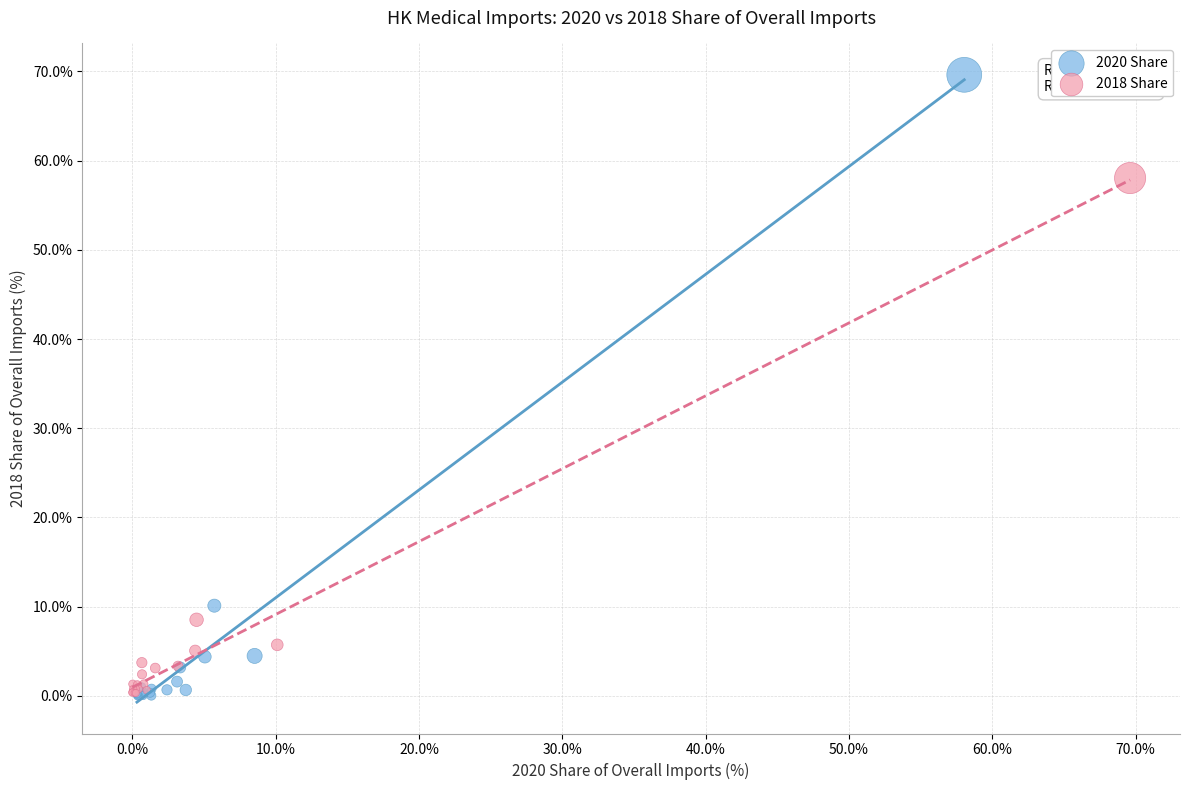

Which series reaches the maximum Y coordinate?

2020 Share